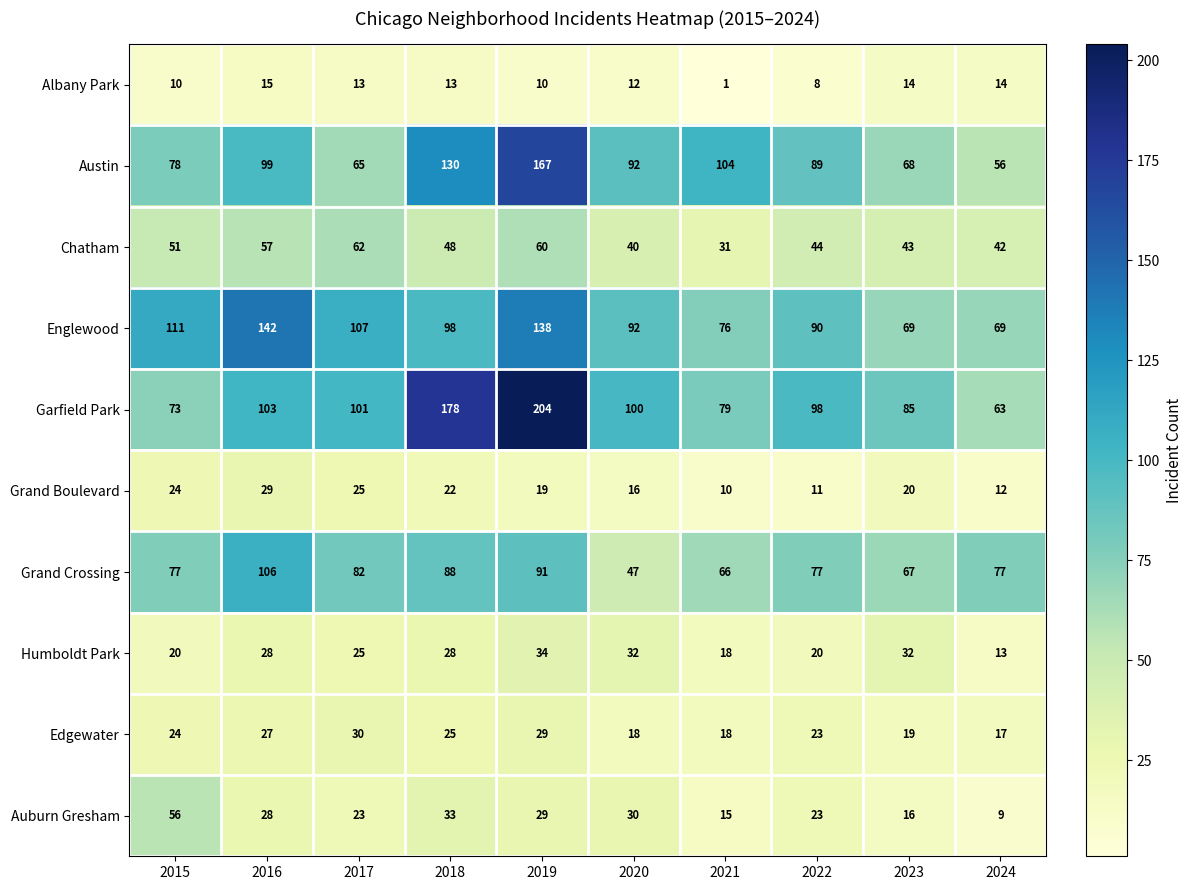

Which category has the lowest value in the Albany Park series?

2021